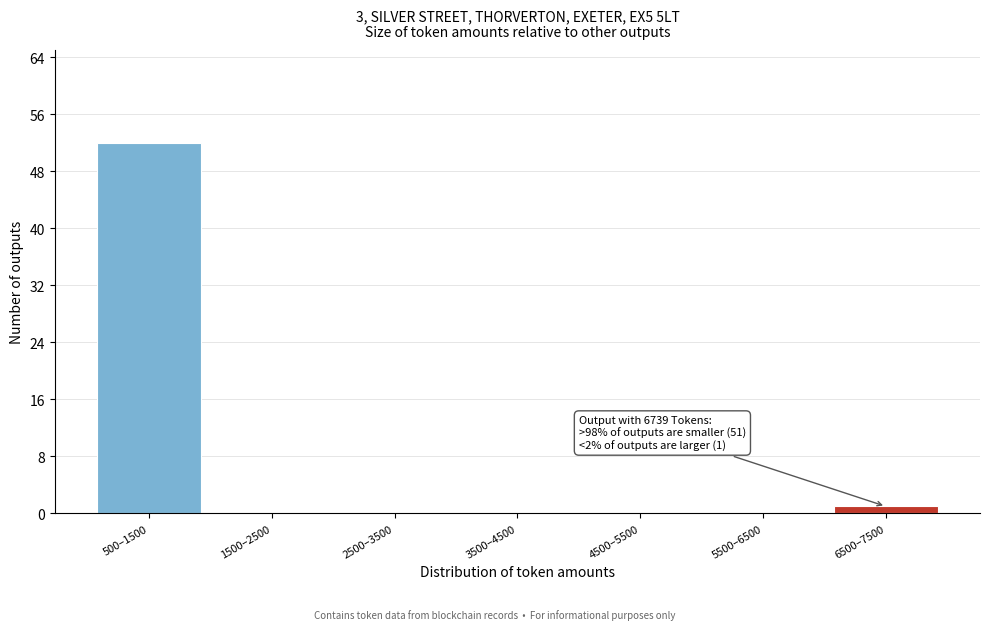

Reading right to left, list all the values displayed in this chart.

6500–7500=1	5500–6500=0	4500–5500=0	3500–4500=0	2500–3500=0	1500–2500=0	500–1500=52